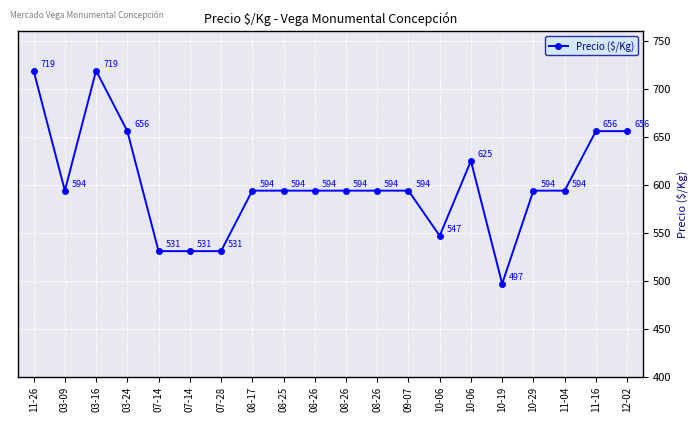

How many interior local valleys (lower than both neighbors) does the data have?

3